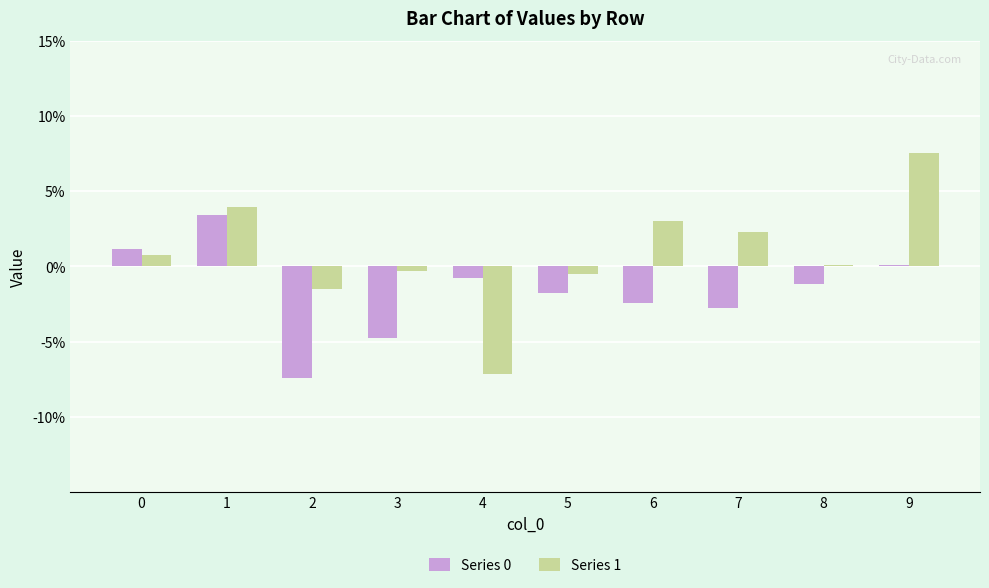

What is the greatest value displayed?

0.1